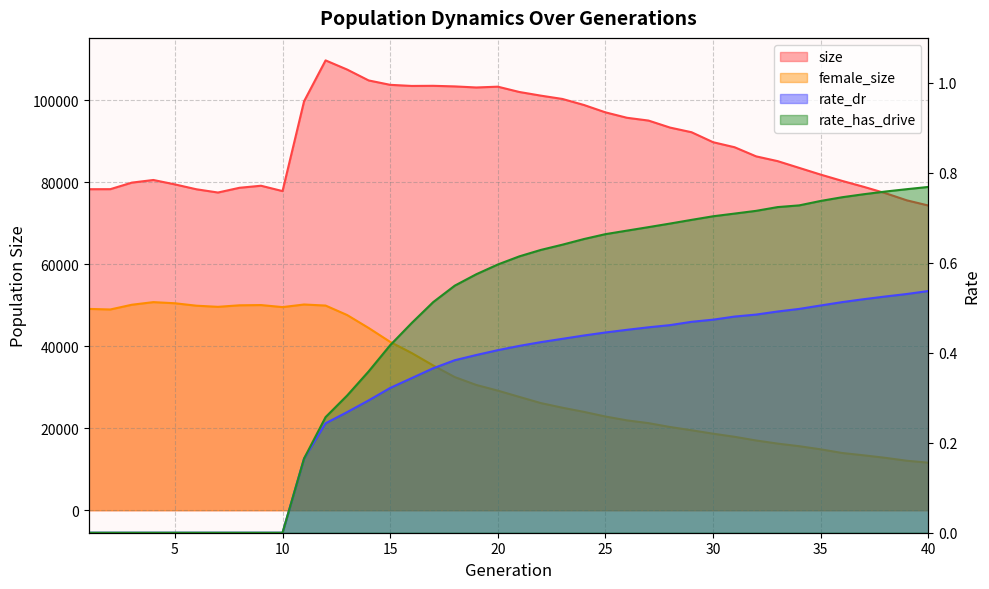

True or false: rate_has_drive has more than 0 points higher than both neighbors.

False